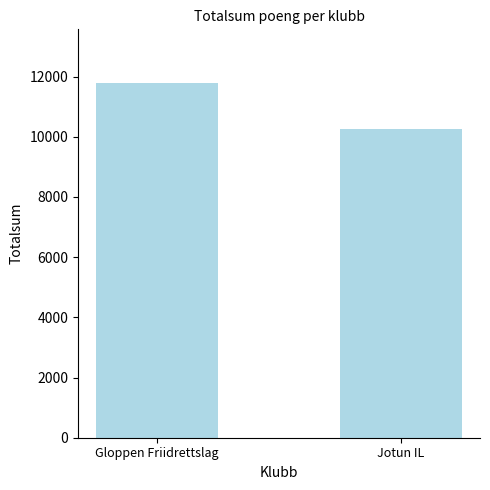

True or false: the data shows 2250 at Jotun IL.

False